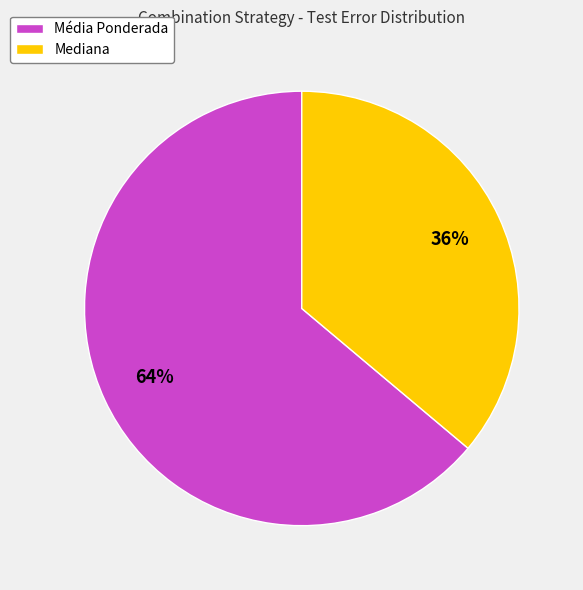

To the nearest percent, what is the difference between the Mediana and Média Ponderada slice percentages?

28%